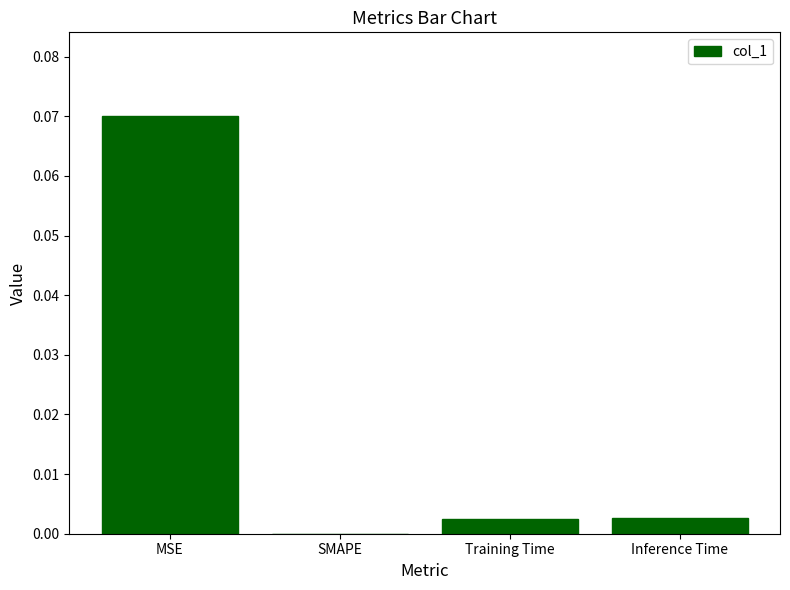

Which has a higher value, SMAPE or MSE?

MSE